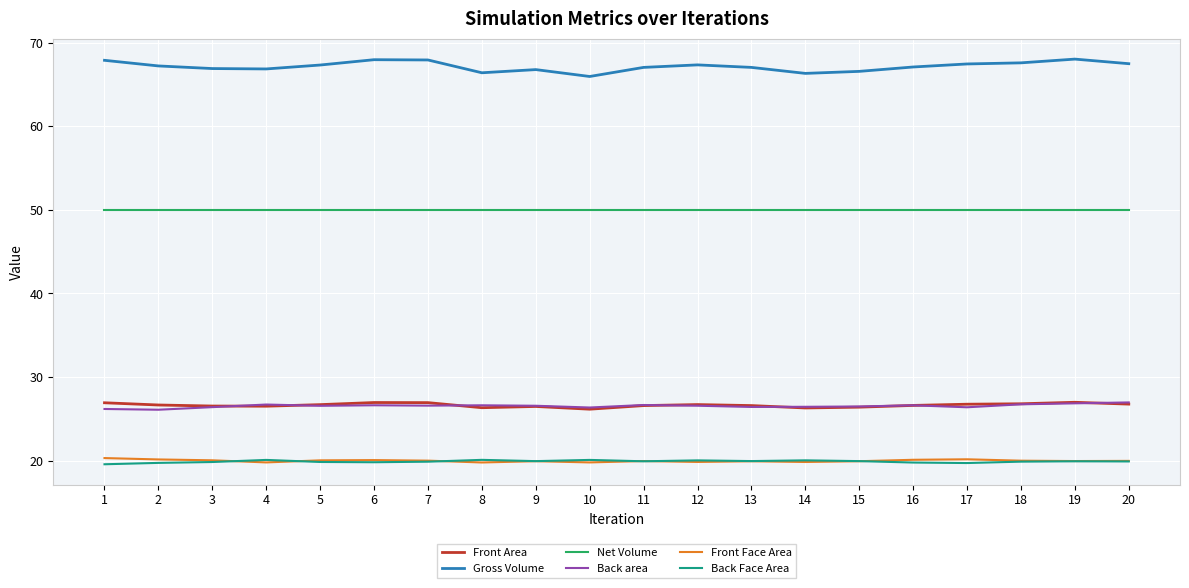

True or false: Net Volume and Back Face Area intersect in this chart.

False